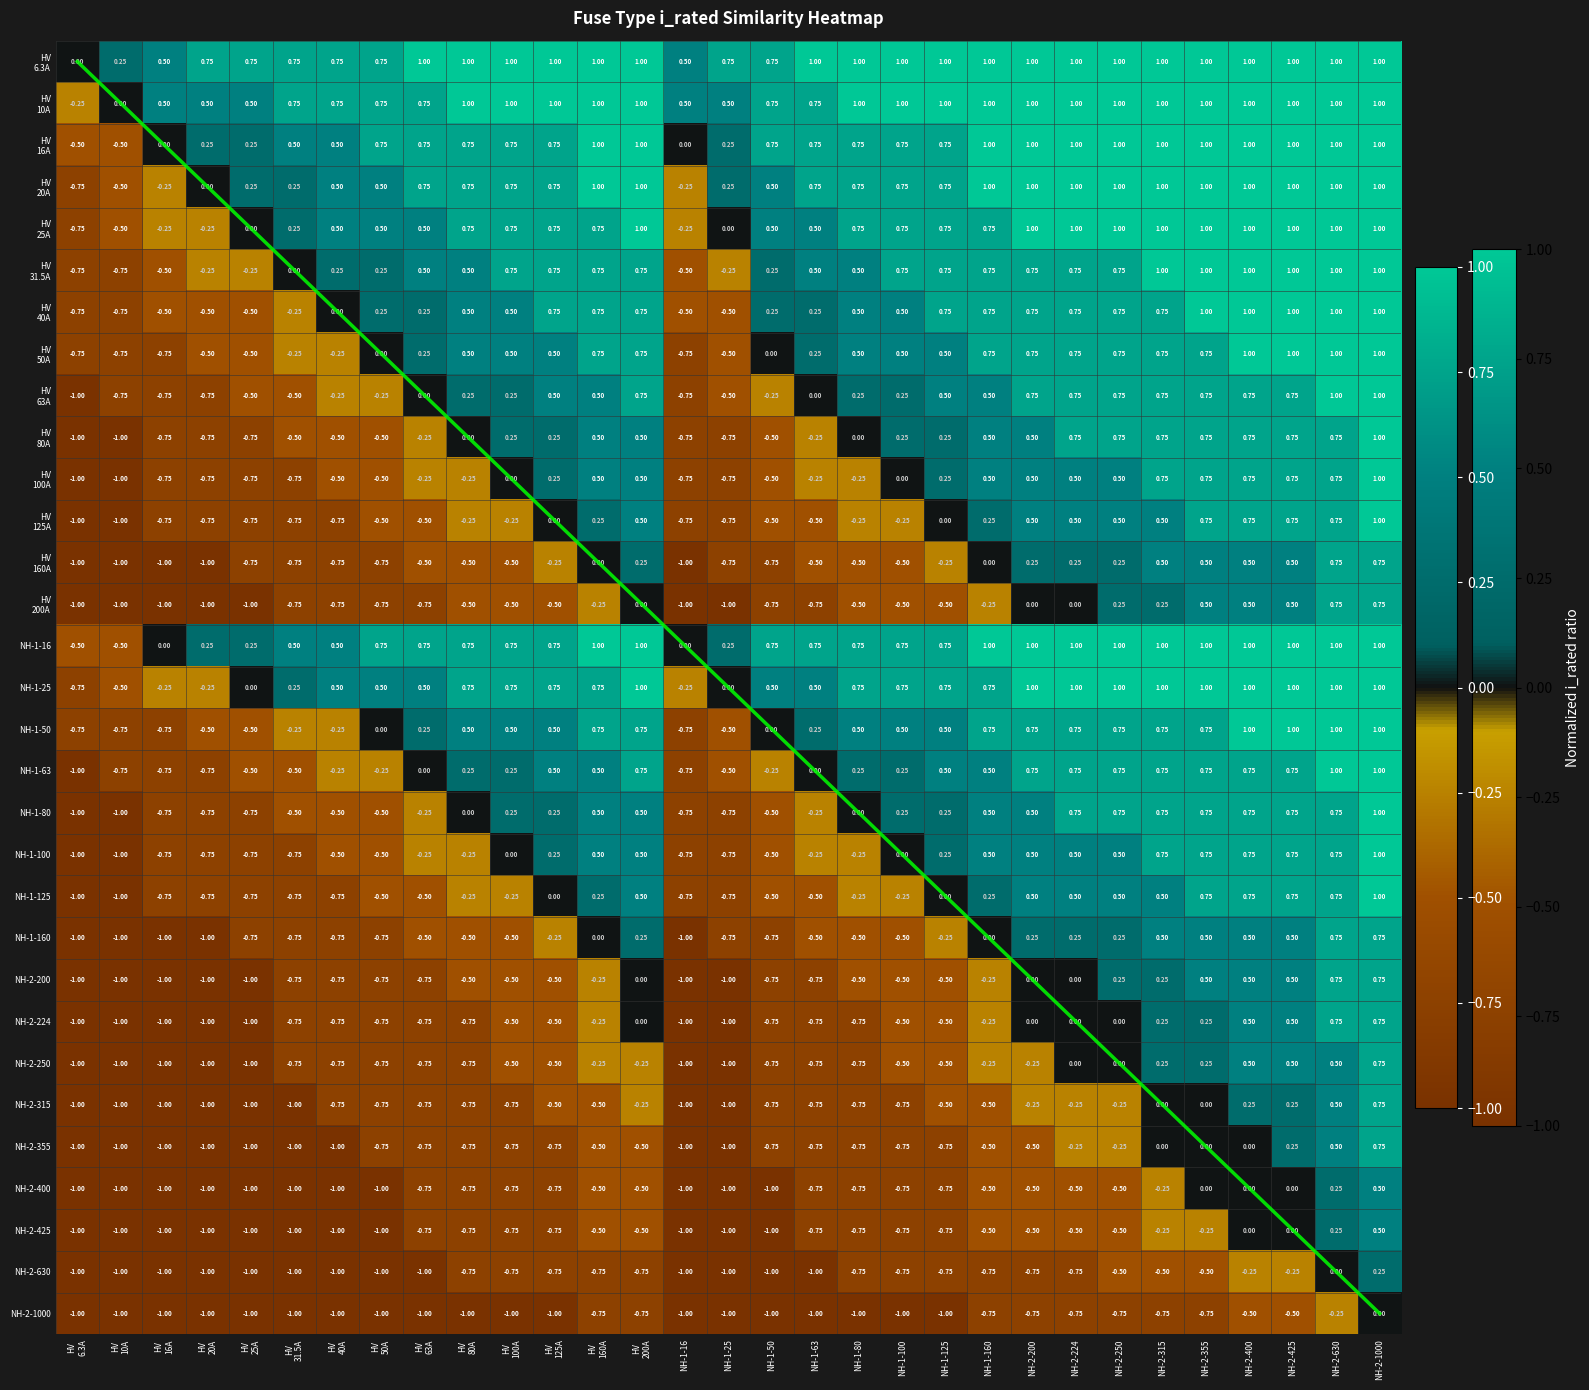

How many series are shown in this chart?

31